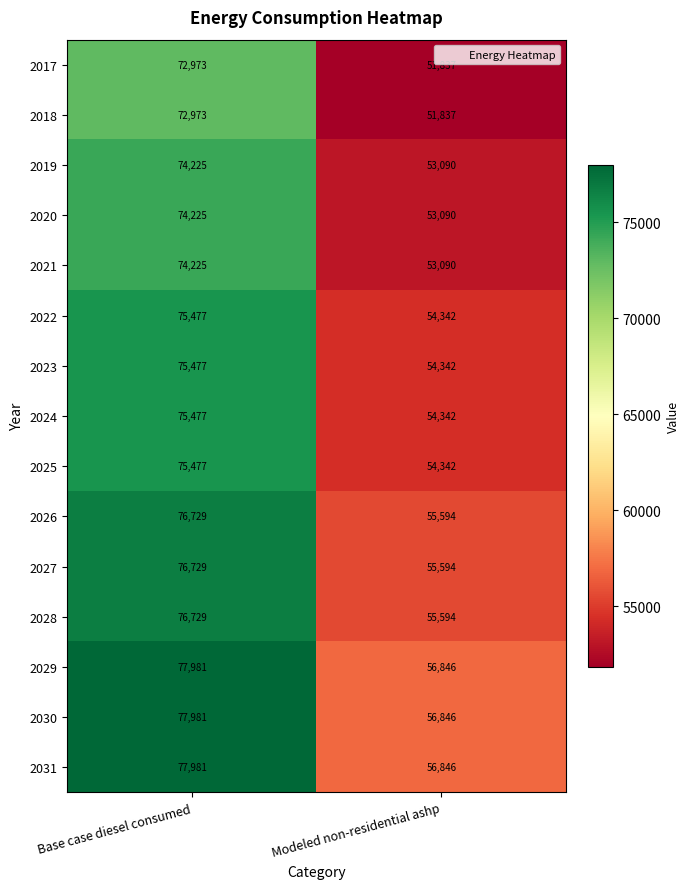

What is the average value of the 2020 series?

63658